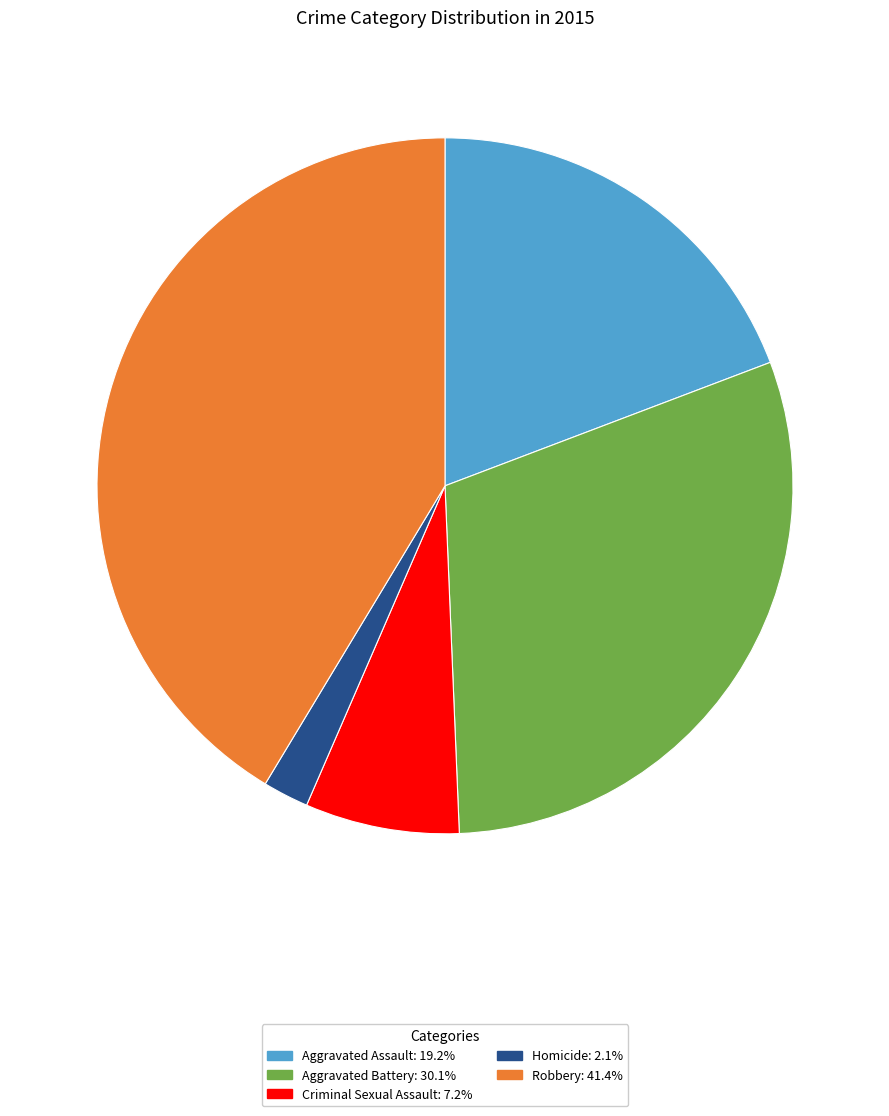

Which category has the biggest portion of the pie?

Robbery